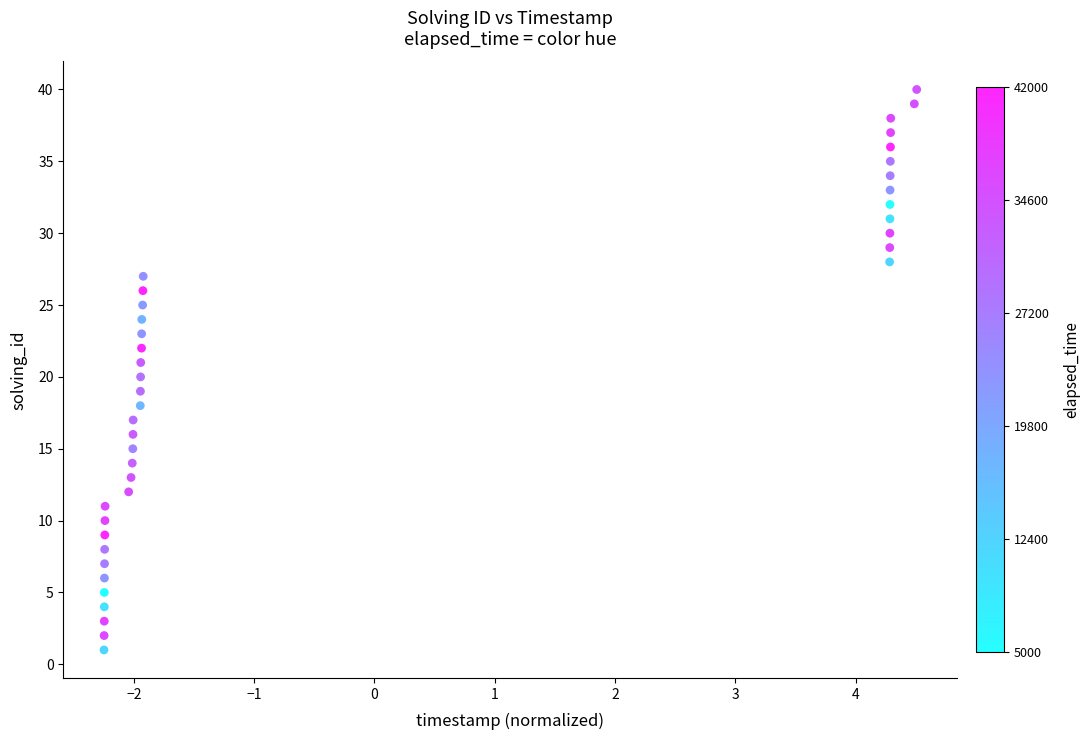

What is the range of Y values (max minus min)?

39